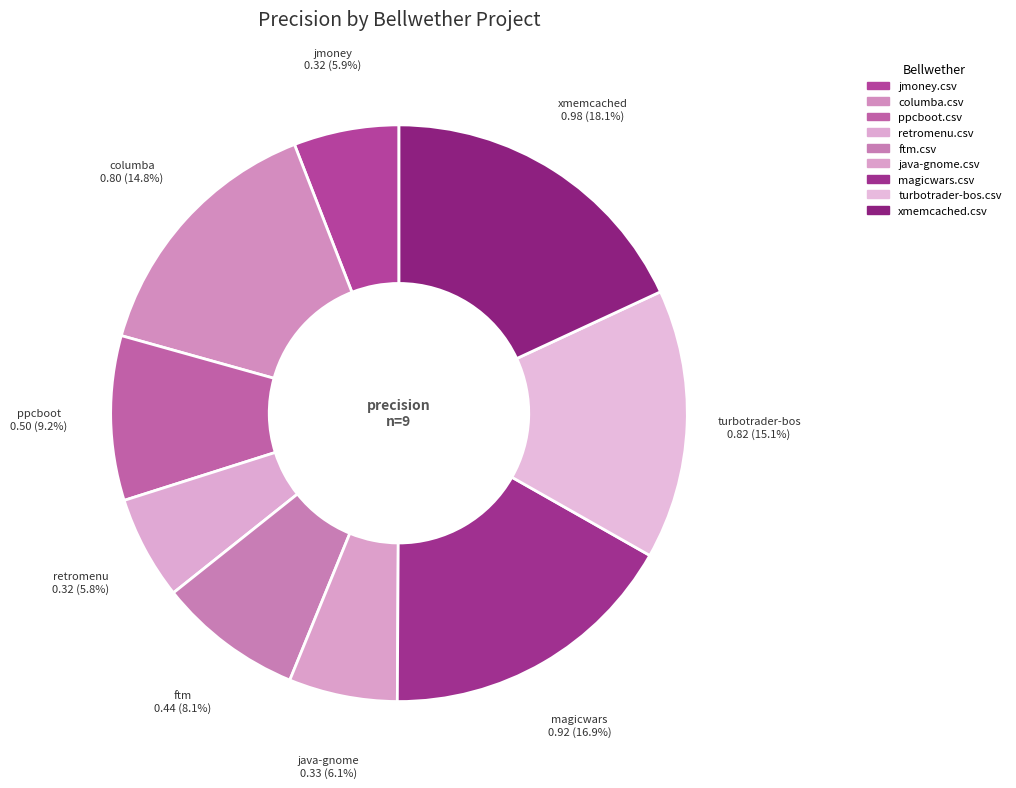

What is the smallest slice in the pie chart?

retromenu.csv